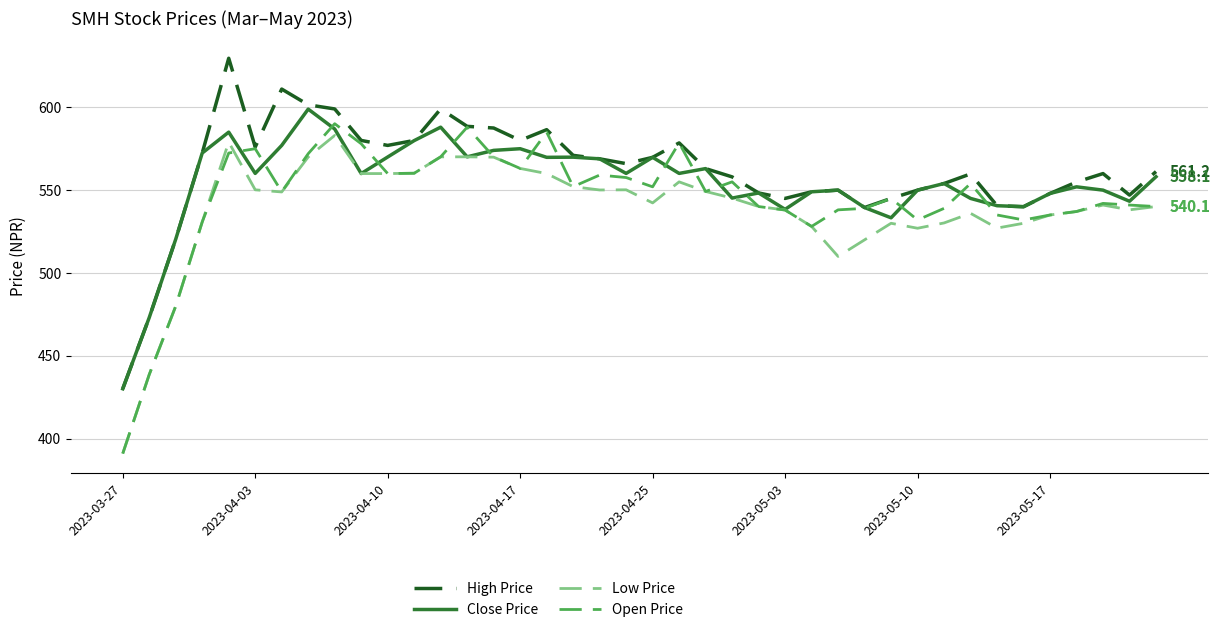

What is the difference between the maximum and minimum values in the High Price series?

199.5